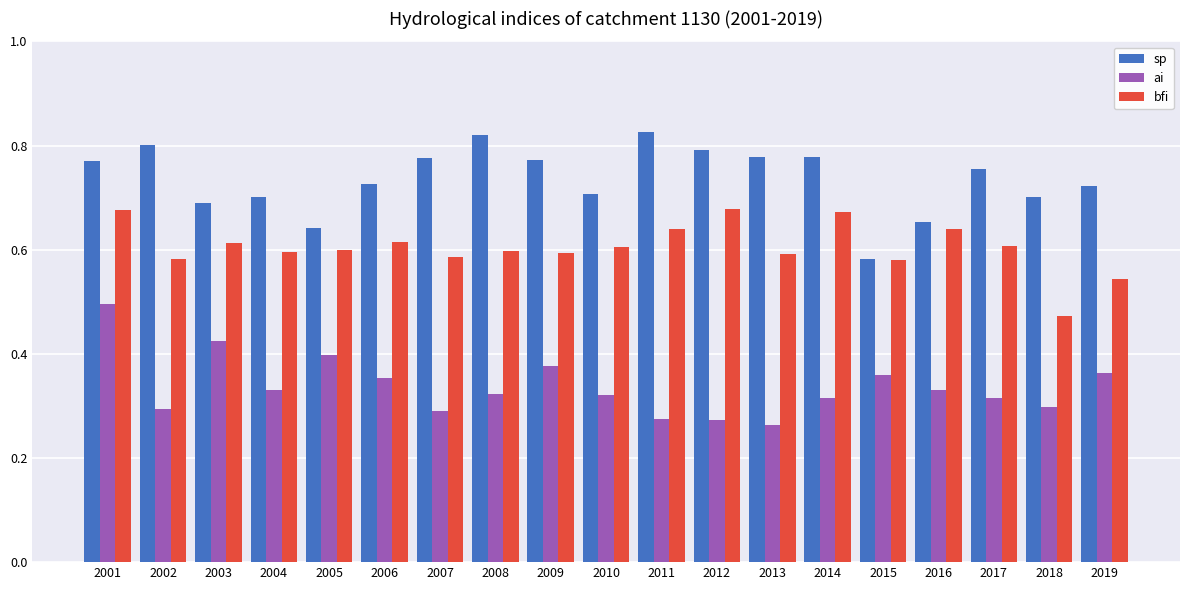

List the series in order of their overall mean, lowest first.

ai, bfi, sp